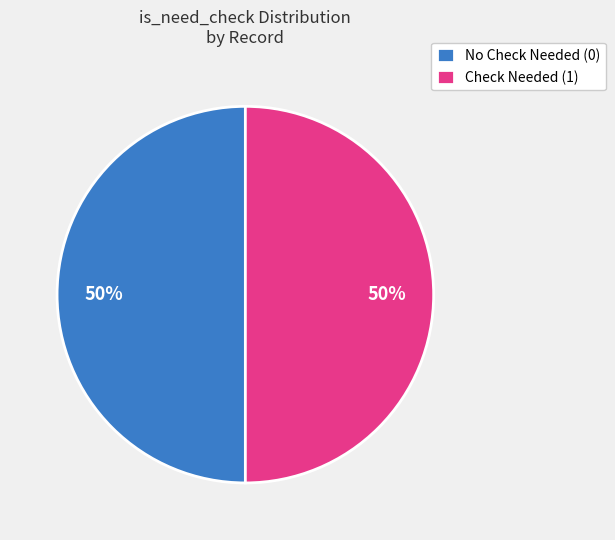

To the nearest percent, what is the average slice percentage?

50%